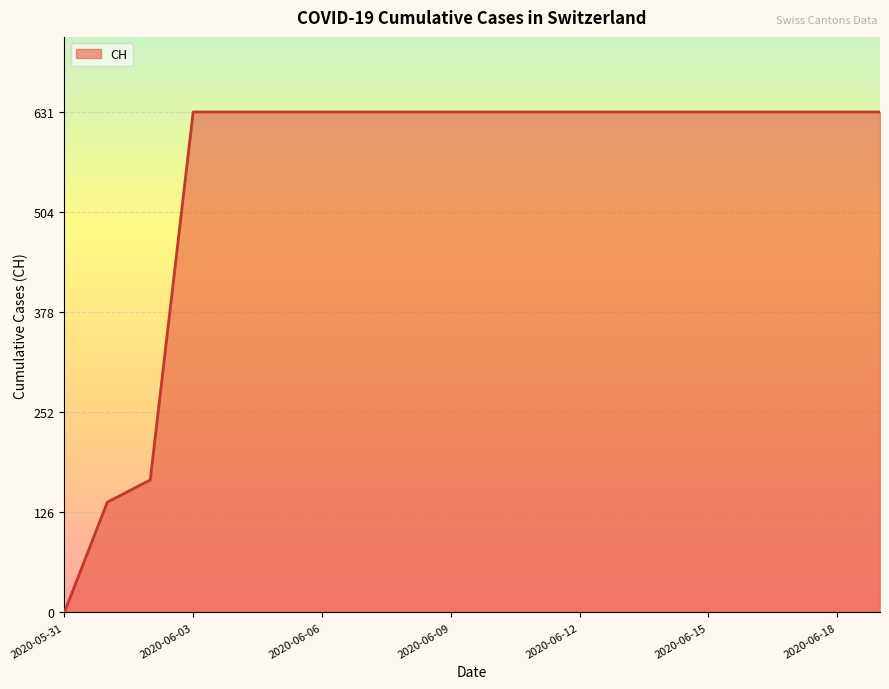

What is the difference between the maximum and minimum values?

631